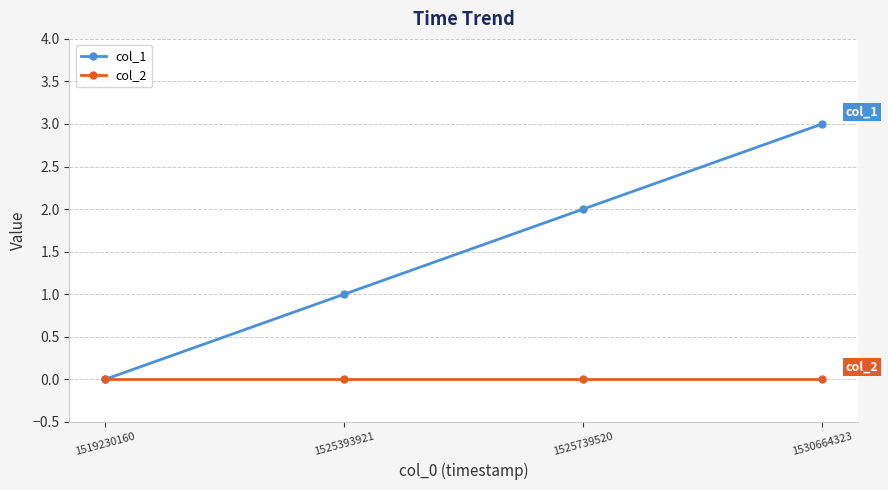

Is the value of col_1 at 1525393921 greater than the value of col_2 at 1519230160?

Yes